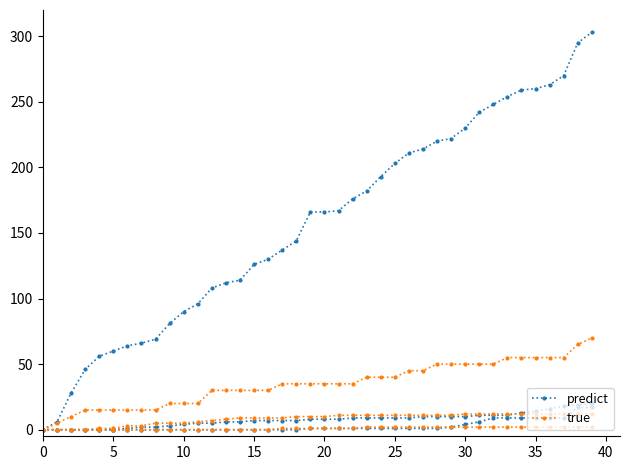

True or false: true and predict intersect in this chart.

False